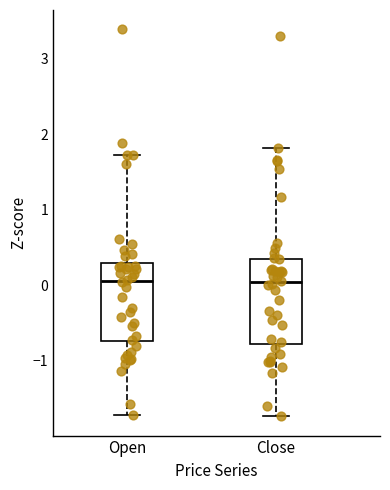

Where is the lower edge of the box for Open on the y-axis? The values are not printed on the chart, so give them approximately, as read against the axis.

-0.7